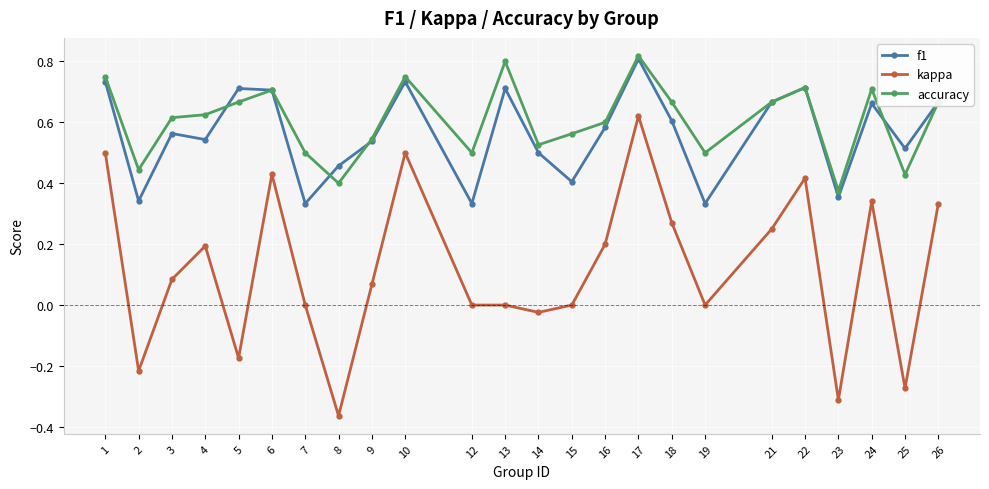

Where is the first local maximum for f1?

3